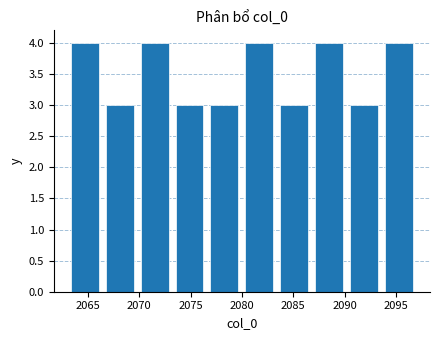

Reading left to right, transcribe this chart: for each bar, give the range it covers on the x-axis and its height. Neither the bar edges nor the heights are printed on the chart, so give them approximately, as read against the axes.

2063.0 to 2066.4: 4
2066.4 to 2069.8: 3
2069.8 to 2073.2: 4
2073.2 to 2076.6: 3
2076.6 to 2080.0: 3
2080.0 to 2083.4: 4
2083.4 to 2086.8: 3
2086.8 to 2090.2: 4
2090.2 to 2093.6: 3
2093.6 to 2097.0: 4